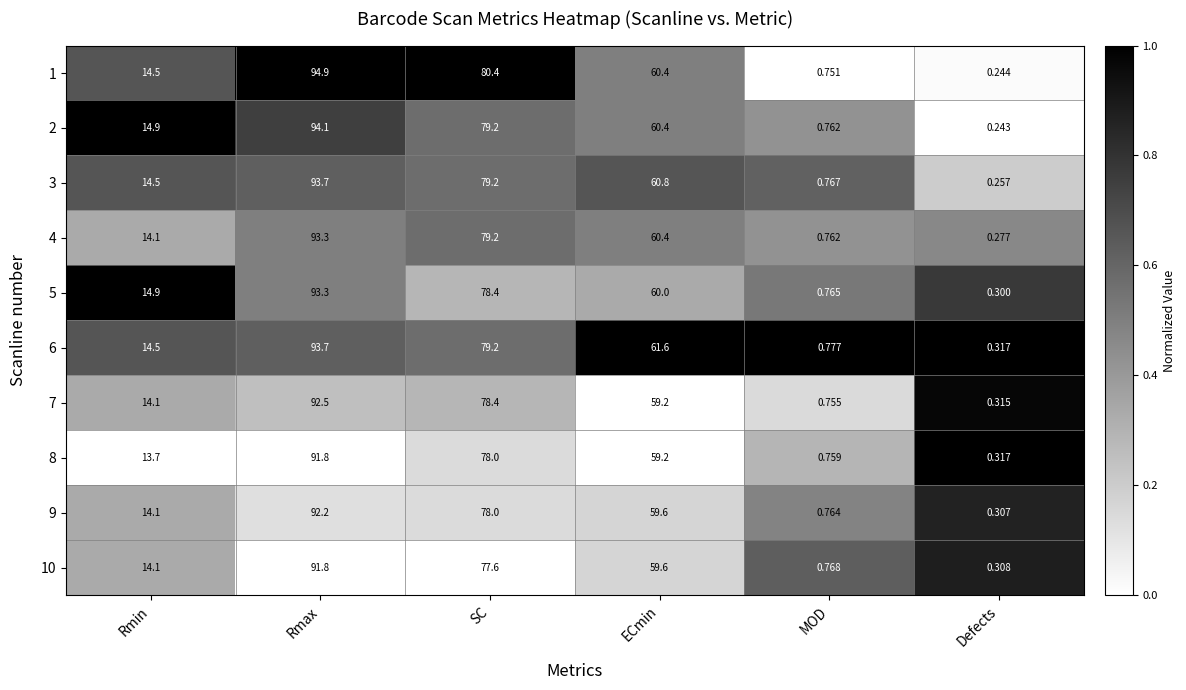

Is the value of 6 at Rmin greater than the value of 7 at Rmin?

Yes